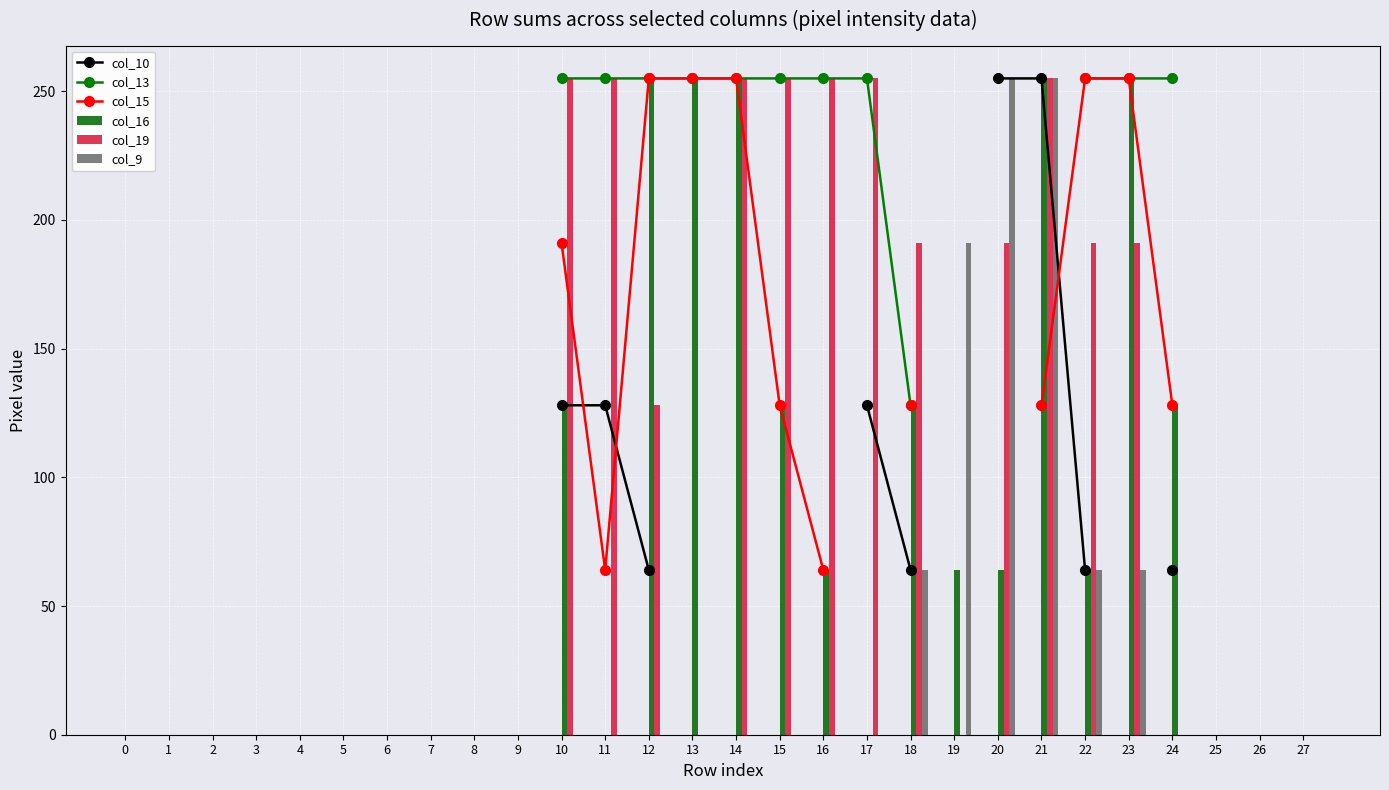

Count the number of data series in this chart.

6